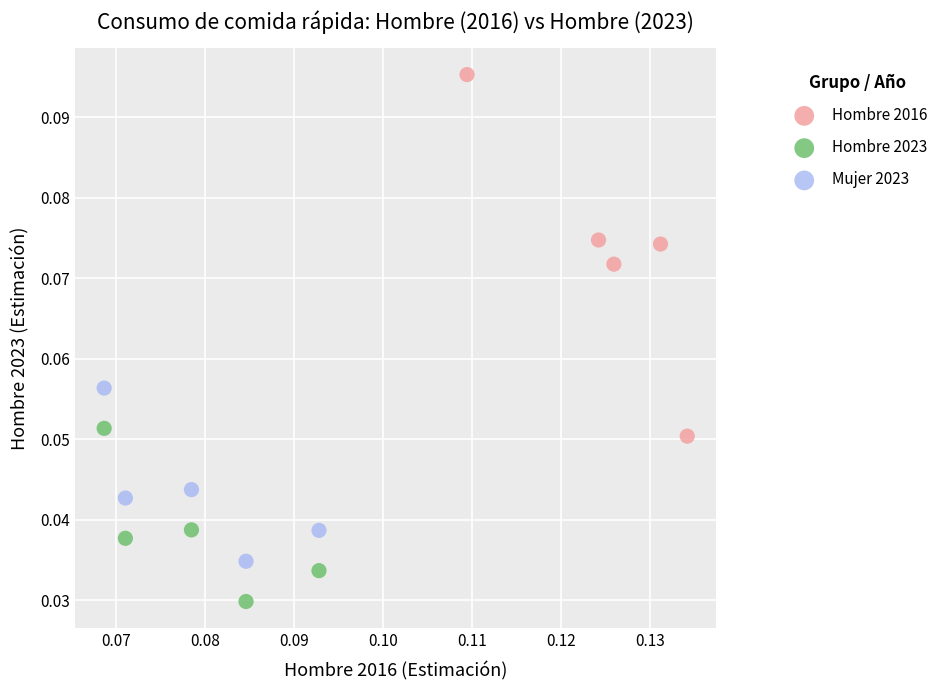

Which series contains the lowest Y value?

Hombre 2023